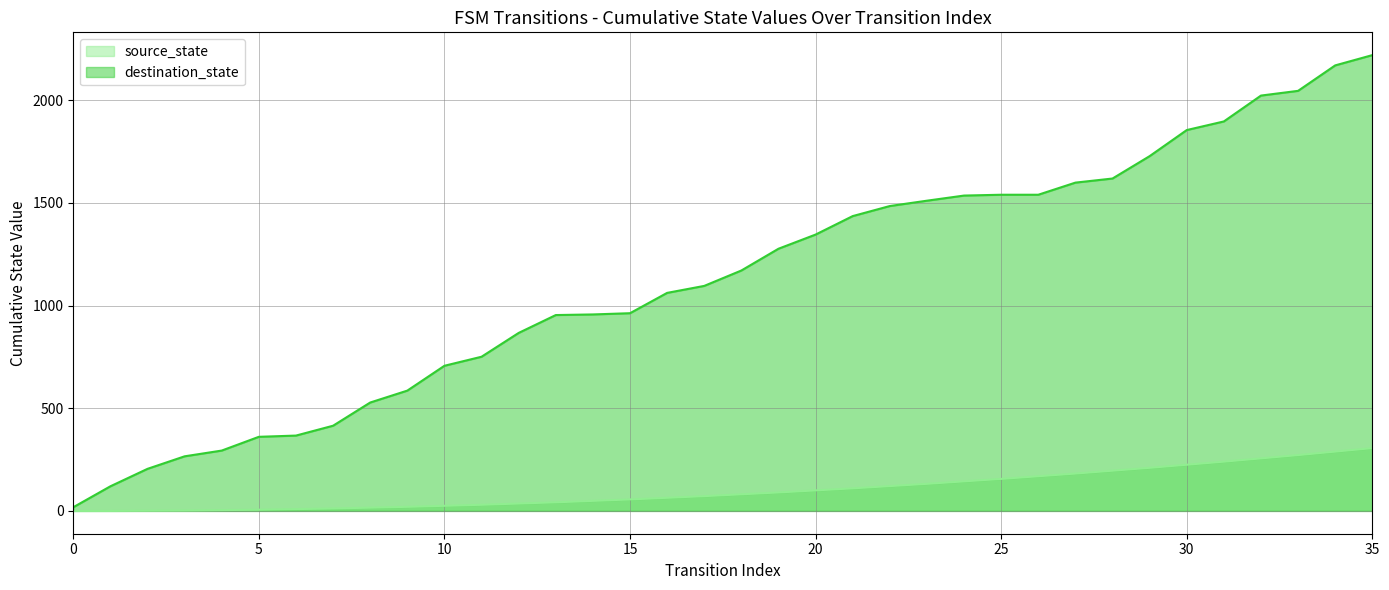

What is the smallest value displayed?

18